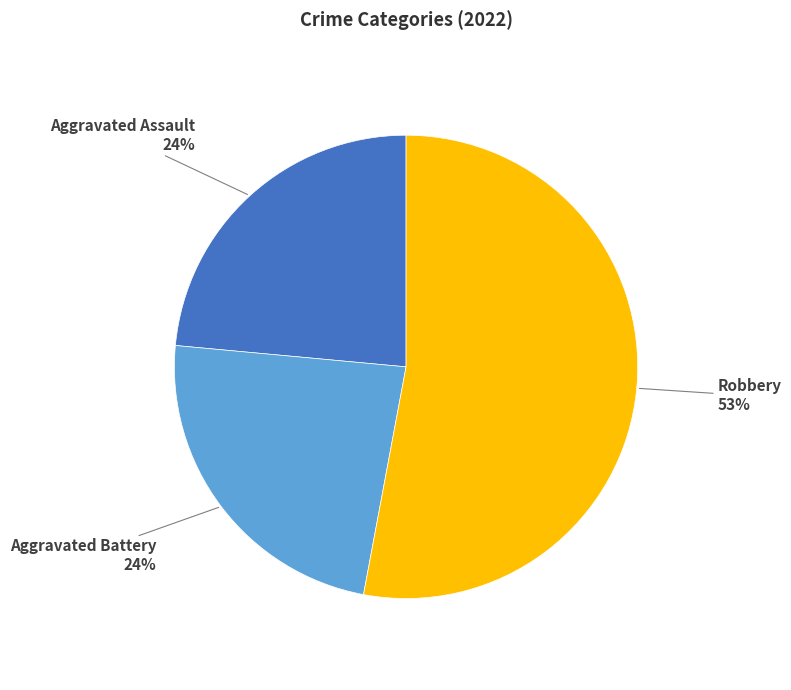

Does any single category account for the majority?

Yes